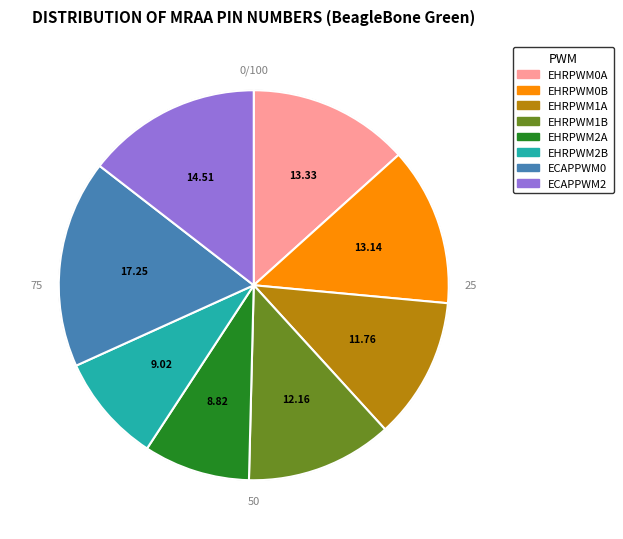

How many slices are in this pie chart?

8